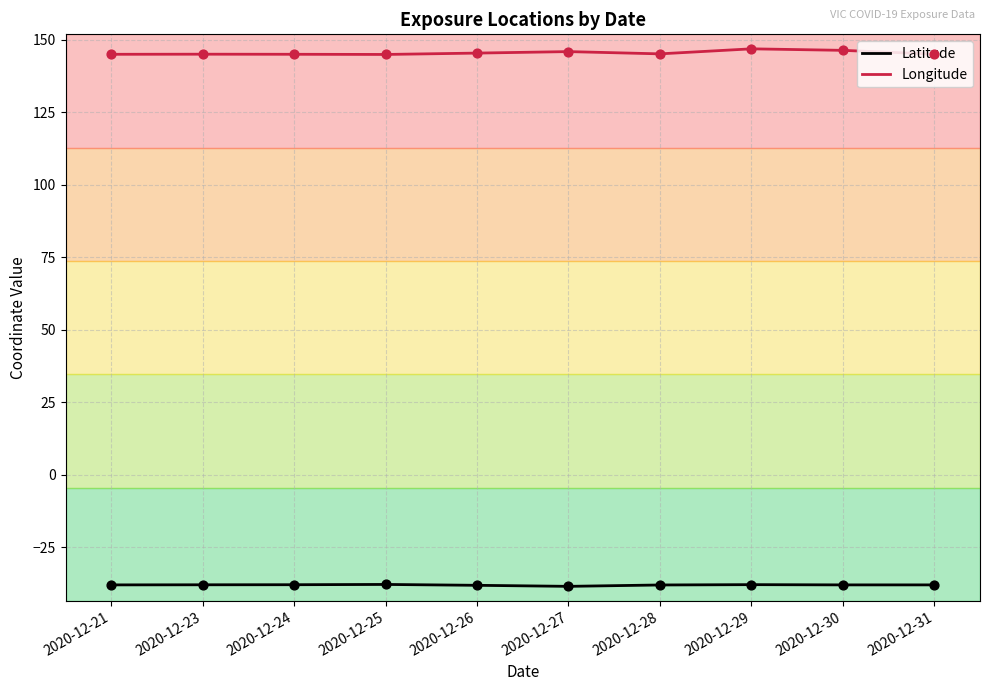

What are all the series names shown in the legend?

Latitude, Longitude